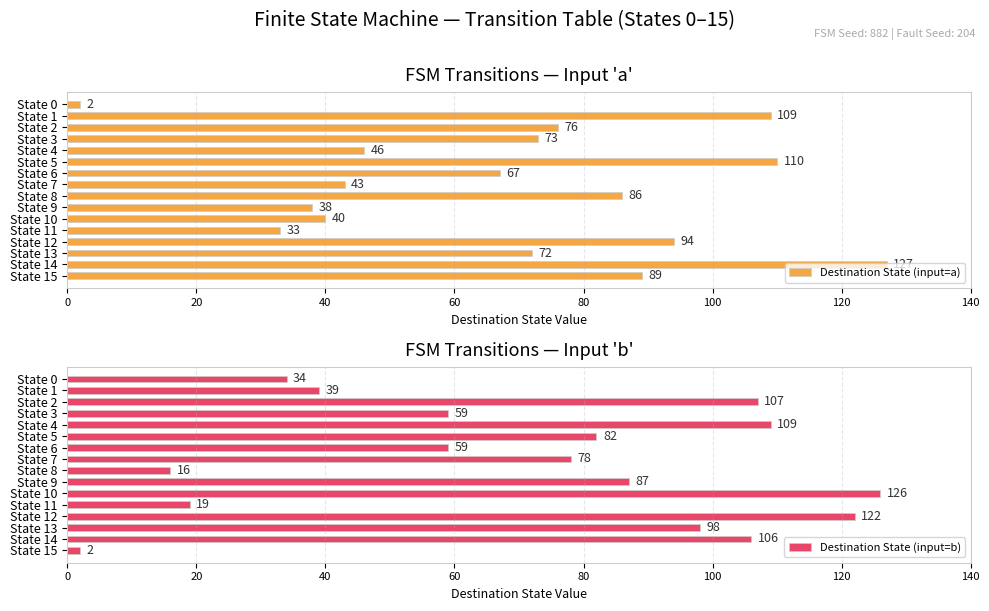

Read the Destination State (input=b) value at State 7, to the nearest 50.

100